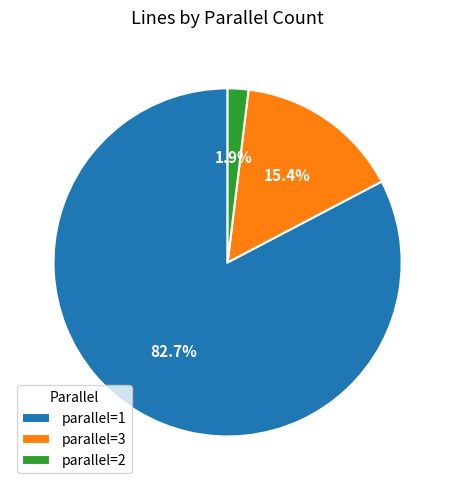

Rank the categories by value from lowest to highest.

parallel=2, parallel=3, parallel=1